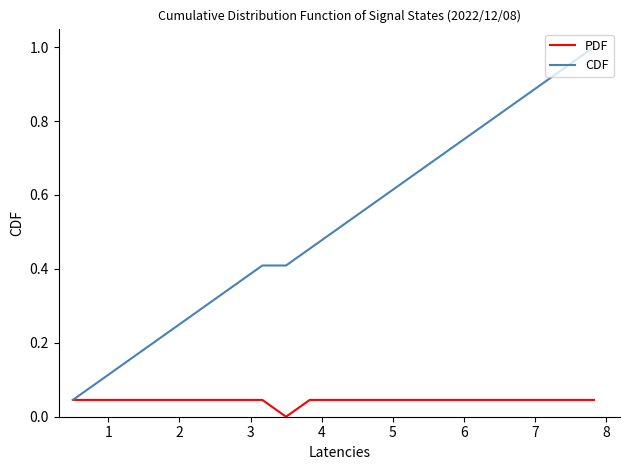

Which series has the largest range (max minus min)?

CDF